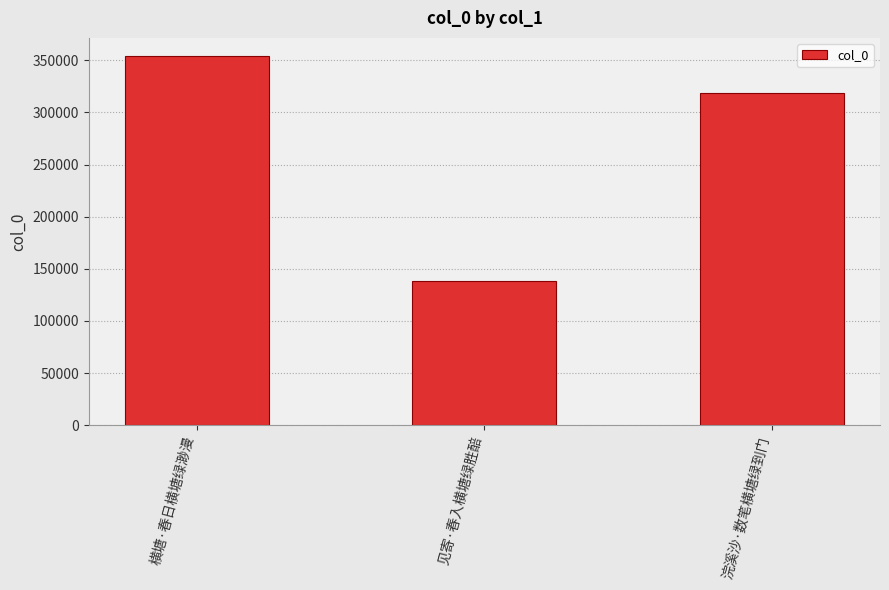

What is the value of the 1st bar from the left?

353817